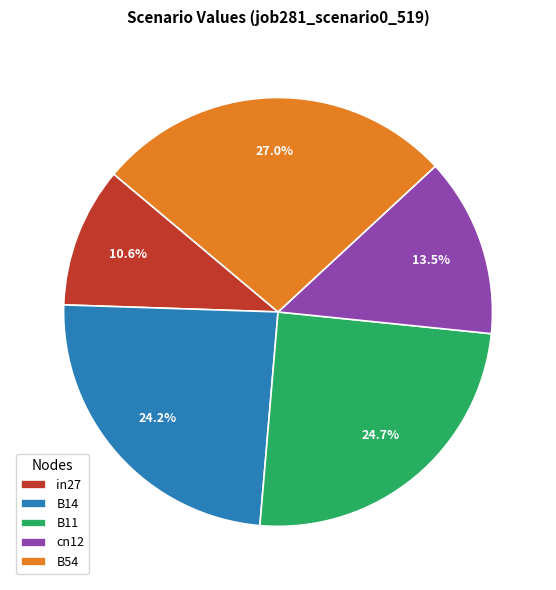

Is it true that B14 is 24% of the pie?

True